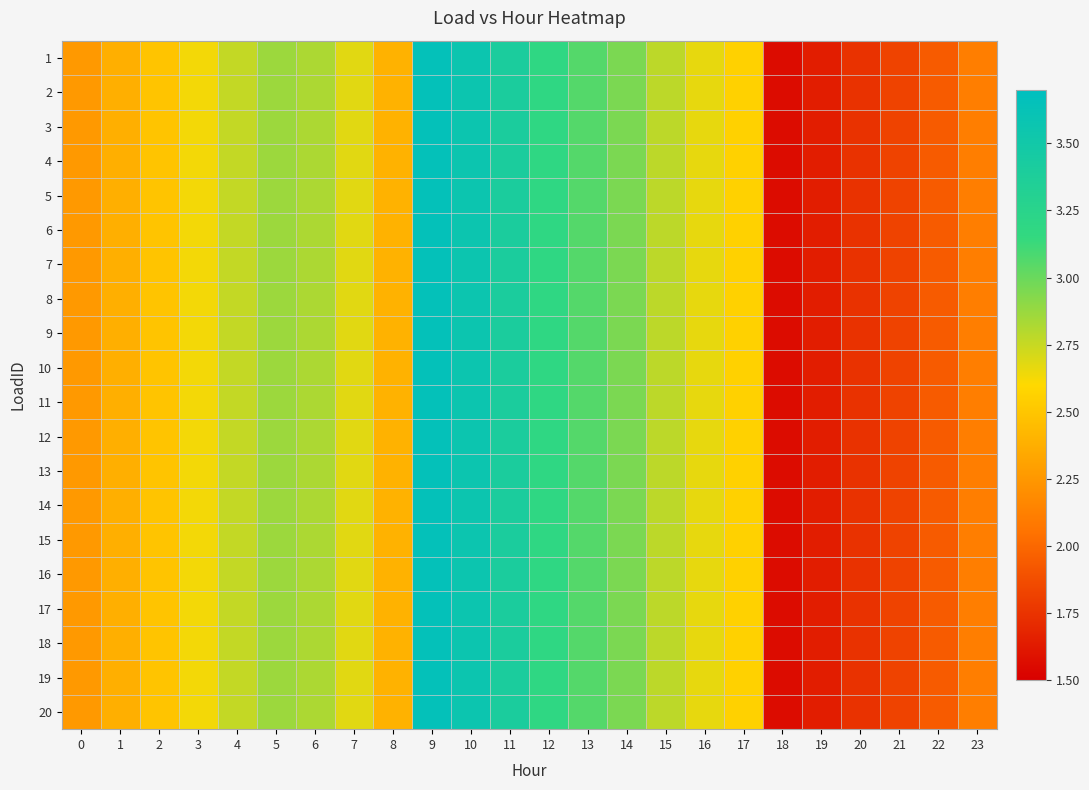

Reading left to right, list all the values displayed in this chart.

1: 0=2.3	1=2.4	2=2.5	3=2.6	4=2.8	5=2.9	6=2.8	7=2.7	8=2.4	9=3.6	10=3.6	11=3.4	12=3.2	13=3.1	14=3.0	15=2.8	16=2.7	17=2.6	18=1.6	19=1.6	20=1.7	21=1.8	22=1.9	23=2.1
2: 0=2.3	1=2.4	2=2.5	3=2.6	4=2.8	5=2.9	6=2.8	7=2.7	8=2.4	9=3.6	10=3.6	11=3.4	12=3.2	13=3.1	14=3.0	15=2.8	16=2.7	17=2.6	18=1.6	19=1.6	20=1.7	21=1.8	22=1.9	23=2.1
3: 0=2.3	1=2.4	2=2.5	3=2.6	4=2.8	5=2.9	6=2.8	7=2.7	8=2.4	9=3.6	10=3.6	11=3.4	12=3.2	13=3.1	14=3.0	15=2.8	16=2.7	17=2.6	18=1.6	19=1.6	20=1.7	21=1.8	22=1.9	23=2.1
4: 0=2.3	1=2.4	2=2.5	3=2.6	4=2.8	5=2.9	6=2.8	7=2.7	8=2.4	9=3.6	10=3.6	11=3.4	12=3.2	13=3.1	14=3.0	15=2.8	16=2.7	17=2.6	18=1.6	19=1.6	20=1.7	21=1.8	22=1.9	23=2.1
5: 0=2.3	1=2.4	2=2.5	3=2.6	4=2.8	5=2.9	6=2.8	7=2.7	8=2.4	9=3.6	10=3.6	11=3.4	12=3.2	13=3.1	14=3.0	15=2.8	16=2.7	17=2.6	18=1.6	19=1.6	20=1.7	21=1.8	22=1.9	23=2.1
6: 0=2.3	1=2.4	2=2.5	3=2.6	4=2.8	5=2.9	6=2.8	7=2.7	8=2.4	9=3.6	10=3.6	11=3.4	12=3.2	13=3.1	14=3.0	15=2.8	16=2.7	17=2.6	18=1.6	19=1.6	20=1.7	21=1.8	22=1.9	23=2.1
7: 0=2.3	1=2.4	2=2.5	3=2.6	4=2.8	5=2.9	6=2.8	7=2.7	8=2.4	9=3.6	10=3.6	11=3.4	12=3.2	13=3.1	14=3.0	15=2.8	16=2.7	17=2.6	18=1.6	19=1.6	20=1.7	21=1.8	22=1.9	23=2.1
8: 0=2.3	1=2.4	2=2.5	3=2.6	4=2.8	5=2.9	6=2.8	7=2.7	8=2.4	9=3.6	10=3.6	11=3.4	12=3.2	13=3.1	14=3.0	15=2.8	16=2.7	17=2.6	18=1.6	19=1.6	20=1.7	21=1.8	22=1.9	23=2.1
9: 0=2.3	1=2.4	2=2.5	3=2.6	4=2.8	5=2.9	6=2.8	7=2.7	8=2.4	9=3.6	10=3.6	11=3.4	12=3.2	13=3.1	14=3.0	15=2.8	16=2.7	17=2.6	18=1.6	19=1.6	20=1.7	21=1.8	22=1.9	23=2.1
10: 0=2.3	1=2.4	2=2.5	3=2.6	4=2.8	5=2.9	6=2.8	7=2.7	8=2.4	9=3.6	10=3.6	11=3.4	12=3.2	13=3.1	14=3.0	15=2.8	16=2.7	17=2.6	18=1.6	19=1.6	20=1.7	21=1.8	22=1.9	23=2.1
11: 0=2.3	1=2.4	2=2.5	3=2.6	4=2.8	5=2.9	6=2.8	7=2.7	8=2.4	9=3.6	10=3.6	11=3.4	12=3.2	13=3.1	14=3.0	15=2.8	16=2.7	17=2.6	18=1.6	19=1.6	20=1.7	21=1.8	22=1.9	23=2.1
12: 0=2.3	1=2.4	2=2.5	3=2.6	4=2.8	5=2.9	6=2.8	7=2.7	8=2.4	9=3.6	10=3.6	11=3.4	12=3.2	13=3.1	14=3.0	15=2.8	16=2.7	17=2.6	18=1.6	19=1.6	20=1.7	21=1.8	22=1.9	23=2.1
13: 0=2.3	1=2.4	2=2.5	3=2.6	4=2.8	5=2.9	6=2.8	7=2.7	8=2.4	9=3.6	10=3.6	11=3.4	12=3.2	13=3.1	14=3.0	15=2.8	16=2.7	17=2.6	18=1.6	19=1.6	20=1.7	21=1.8	22=1.9	23=2.1
14: 0=2.3	1=2.4	2=2.5	3=2.6	4=2.8	5=2.9	6=2.8	7=2.7	8=2.4	9=3.6	10=3.6	11=3.4	12=3.2	13=3.1	14=3.0	15=2.8	16=2.7	17=2.6	18=1.6	19=1.6	20=1.7	21=1.8	22=1.9	23=2.1
15: 0=2.3	1=2.4	2=2.5	3=2.6	4=2.8	5=2.9	6=2.8	7=2.7	8=2.4	9=3.6	10=3.6	11=3.4	12=3.2	13=3.1	14=3.0	15=2.8	16=2.7	17=2.6	18=1.6	19=1.6	20=1.7	21=1.8	22=1.9	23=2.1
16: 0=2.3	1=2.4	2=2.5	3=2.6	4=2.8	5=2.9	6=2.8	7=2.7	8=2.4	9=3.6	10=3.6	11=3.4	12=3.2	13=3.1	14=3.0	15=2.8	16=2.7	17=2.6	18=1.6	19=1.6	20=1.7	21=1.8	22=1.9	23=2.1
17: 0=2.3	1=2.4	2=2.5	3=2.6	4=2.8	5=2.9	6=2.8	7=2.7	8=2.4	9=3.6	10=3.6	11=3.4	12=3.2	13=3.1	14=3.0	15=2.8	16=2.7	17=2.6	18=1.6	19=1.6	20=1.7	21=1.8	22=1.9	23=2.1
18: 0=2.3	1=2.4	2=2.5	3=2.6	4=2.8	5=2.9	6=2.8	7=2.7	8=2.4	9=3.6	10=3.6	11=3.4	12=3.2	13=3.1	14=3.0	15=2.8	16=2.7	17=2.6	18=1.6	19=1.6	20=1.7	21=1.8	22=1.9	23=2.1
19: 0=2.3	1=2.4	2=2.5	3=2.6	4=2.8	5=2.9	6=2.8	7=2.7	8=2.4	9=3.6	10=3.6	11=3.4	12=3.2	13=3.1	14=3.0	15=2.8	16=2.7	17=2.6	18=1.6	19=1.6	20=1.7	21=1.8	22=1.9	23=2.1
20: 0=2.3	1=2.4	2=2.5	3=2.6	4=2.8	5=2.9	6=2.8	7=2.7	8=2.4	9=3.6	10=3.6	11=3.4	12=3.2	13=3.1	14=3.0	15=2.8	16=2.7	17=2.6	18=1.6	19=1.6	20=1.7	21=1.8	22=1.9	23=2.1